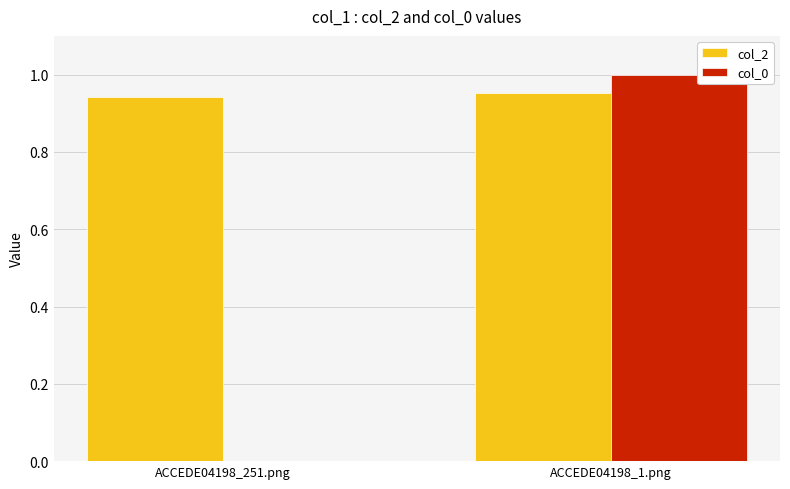

What is the sum of all col_2 values?

1.9